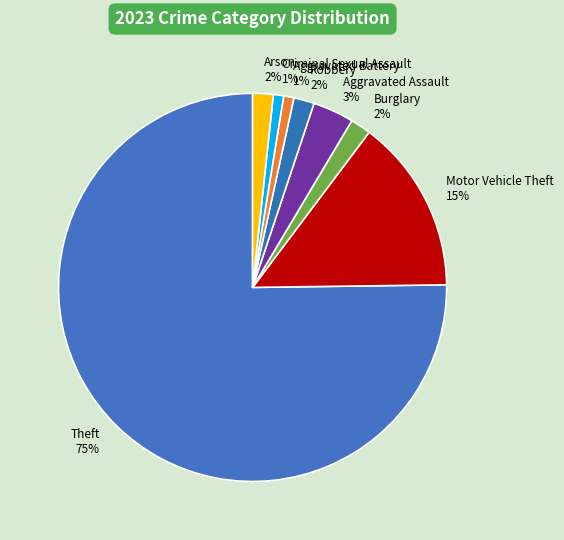

Which has a higher value, Criminal Sexual Assault or Motor Vehicle Theft?

Motor Vehicle Theft